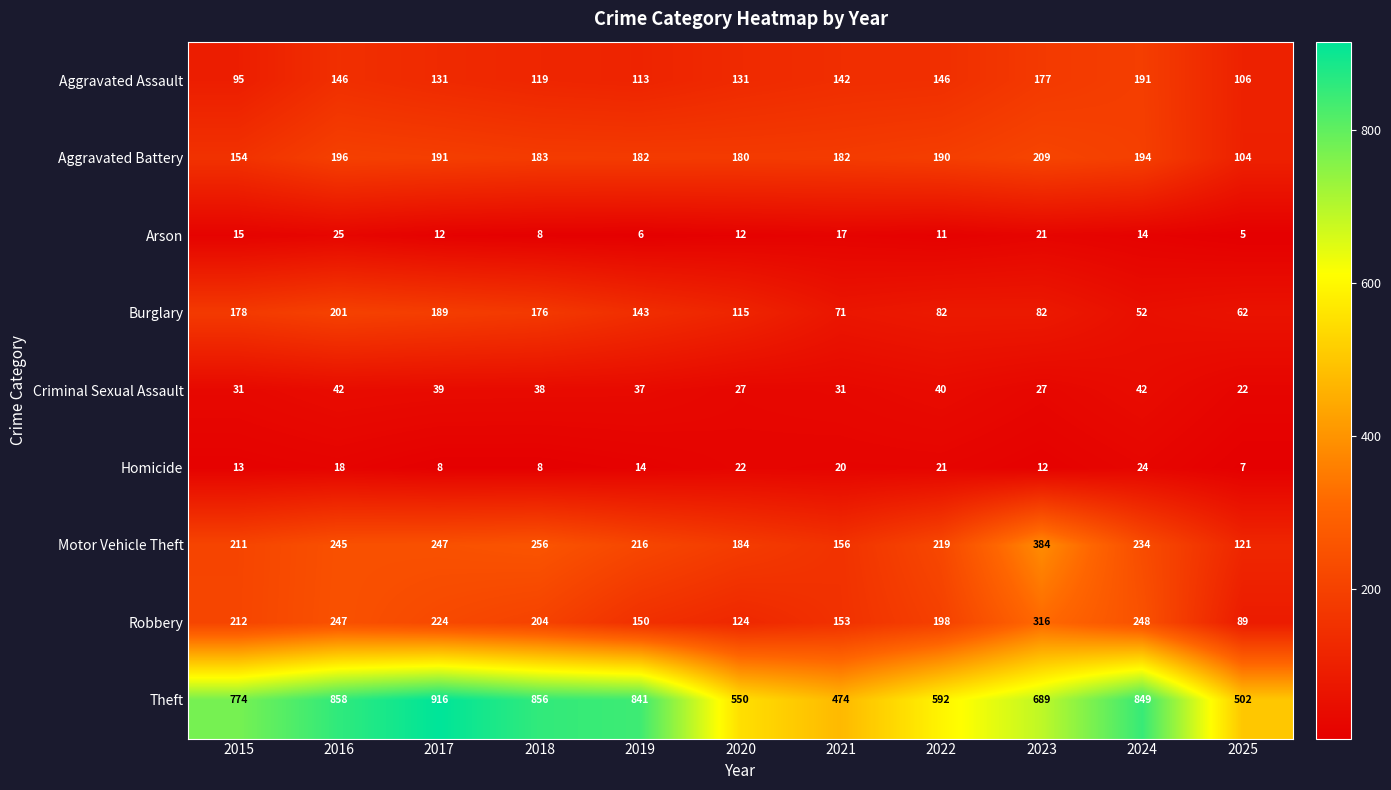

What is the difference between the maximum and minimum values in the Aggravated Battery series?

105